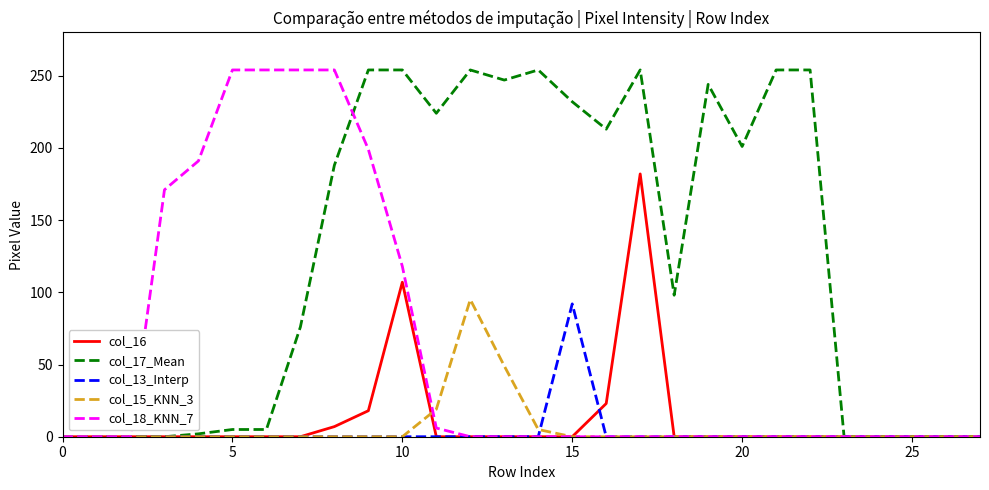

True or false: col_13_Interp has more than 0 interior local peaks.

True